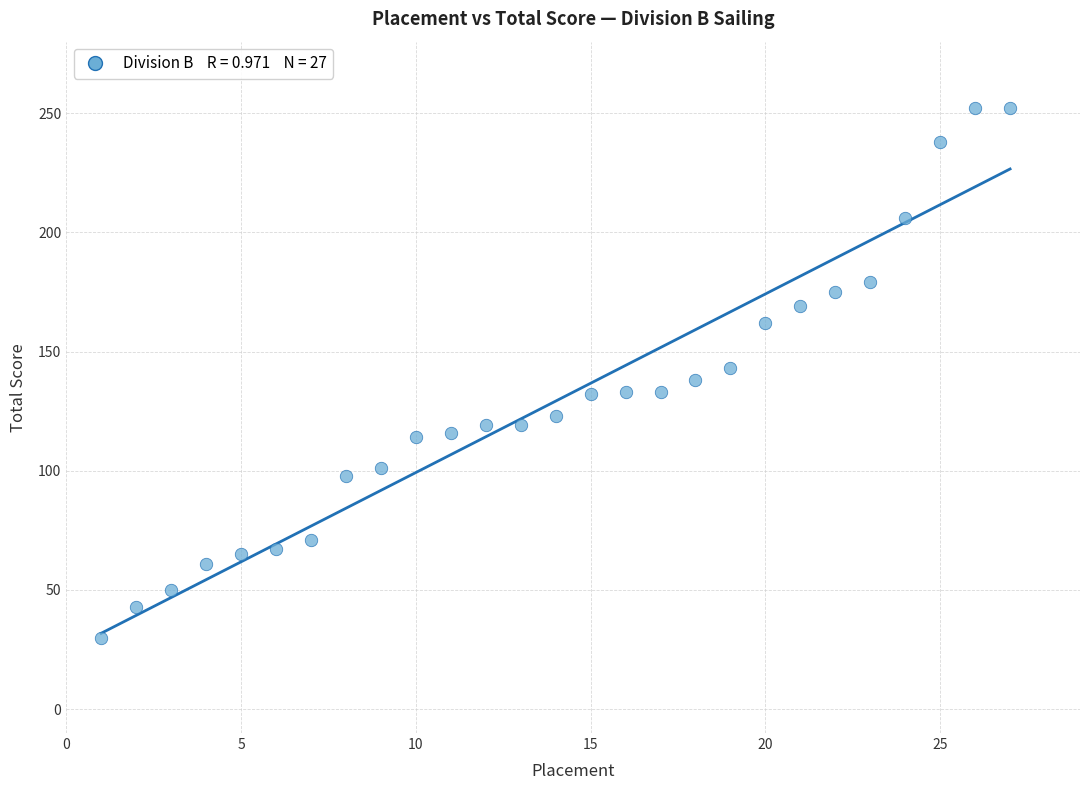

What is the range of X values (max minus min)?

26